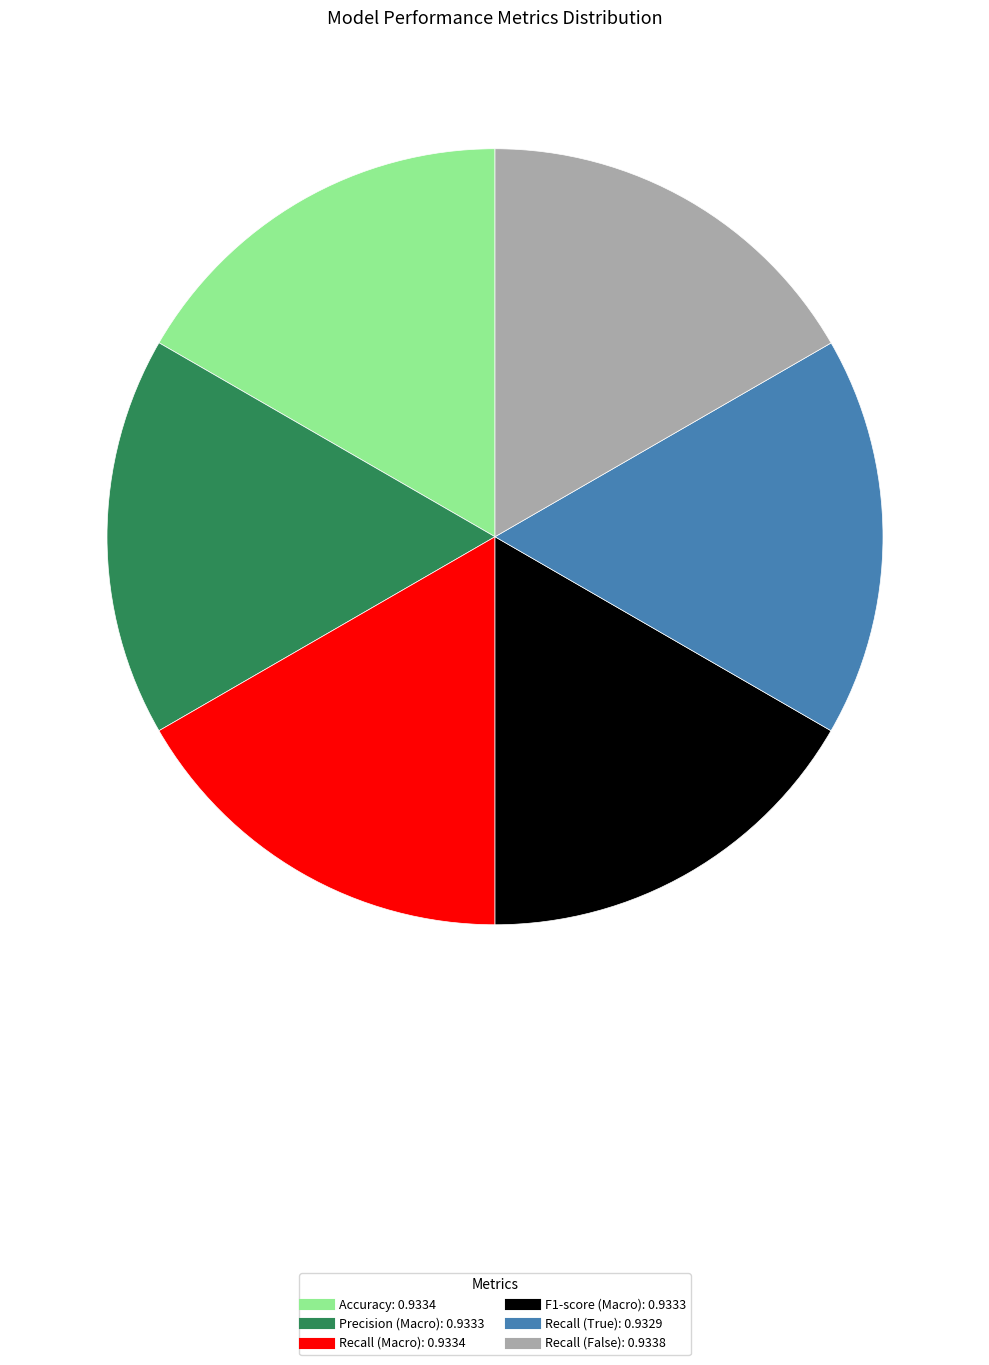

The Recall (Macro) slice represents 17% of the pie. True or false?

True